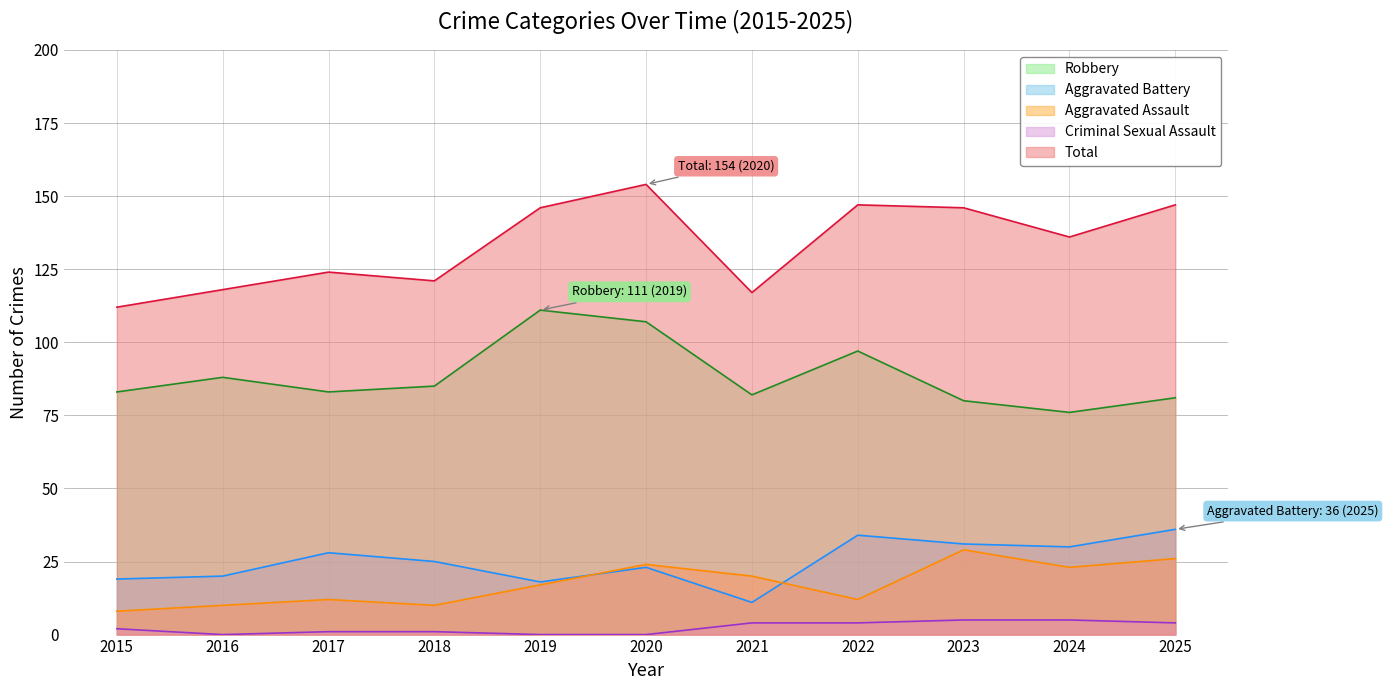

The value of Total at 2015 is 112. True or false?

True